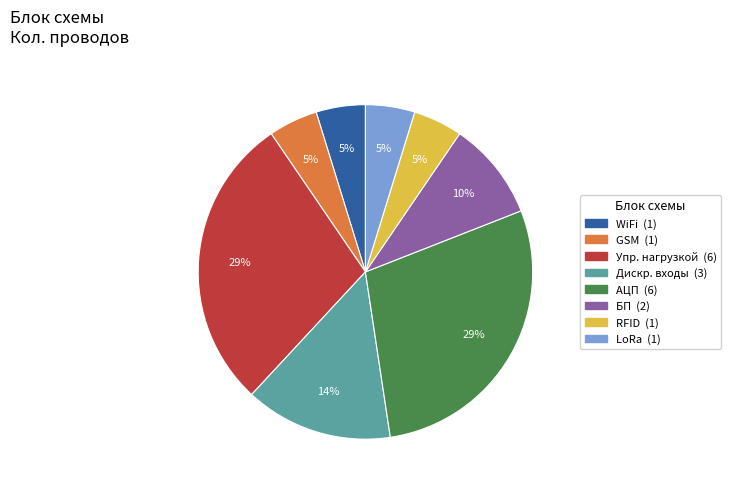

To the nearest percent, what is the combined percentage of Упр. нагрузкой and GSM?

33%